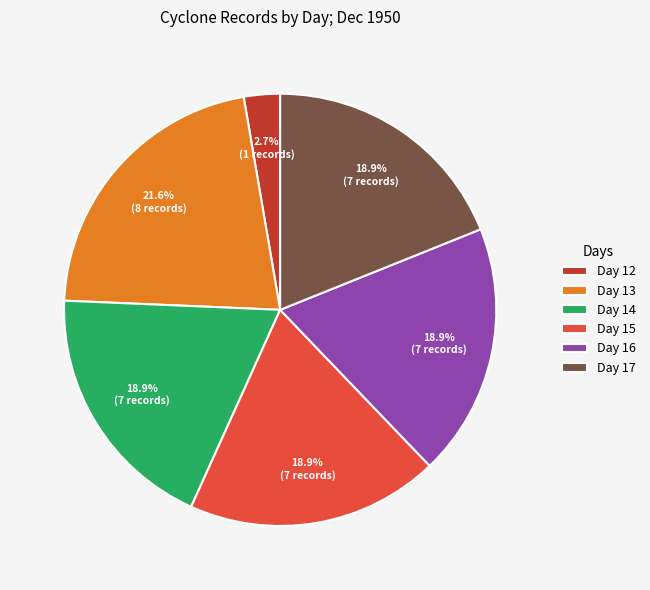

Between Day 17 and Day 13, which is larger?

Day 13